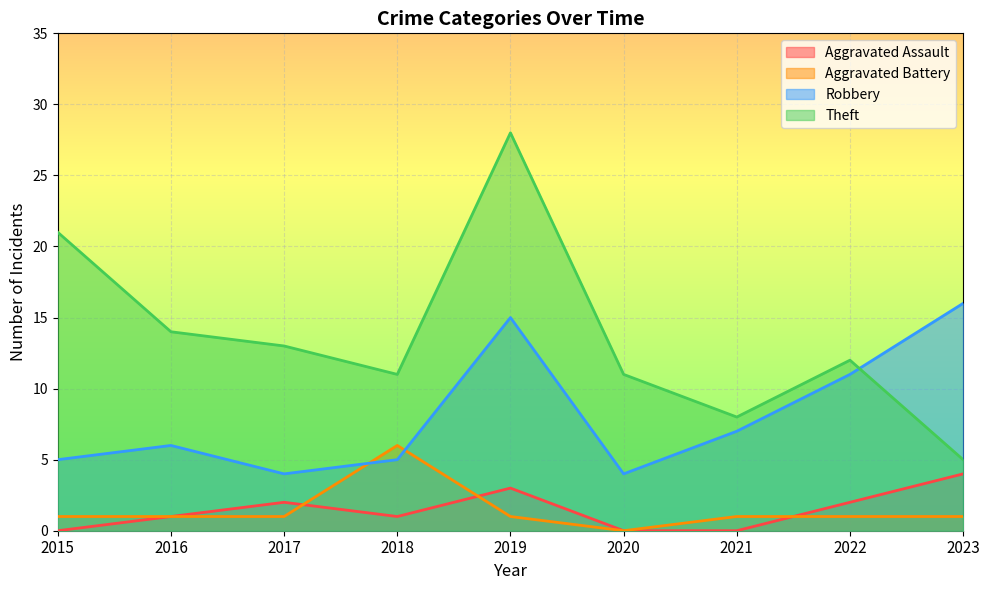

What is the value of the Aggravated Battery point at the 3rd from the left?

1